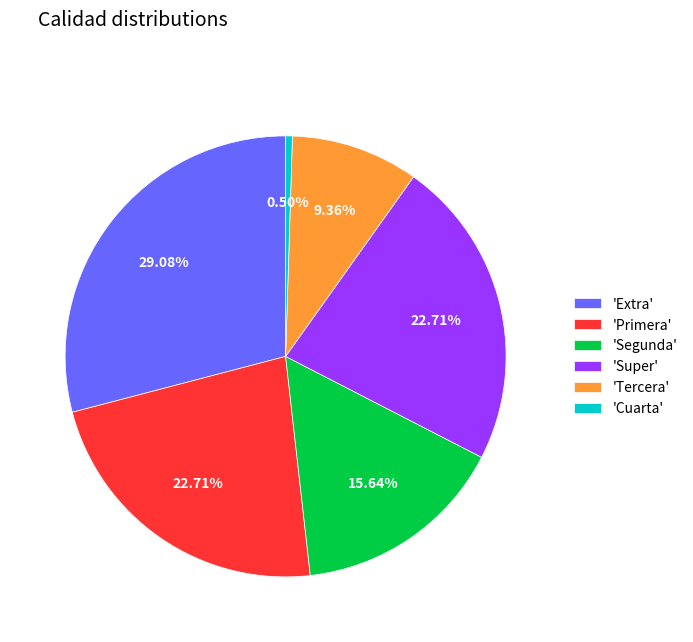

Which has a higher value, 'Extra' or 'Tercera'?

'Extra'